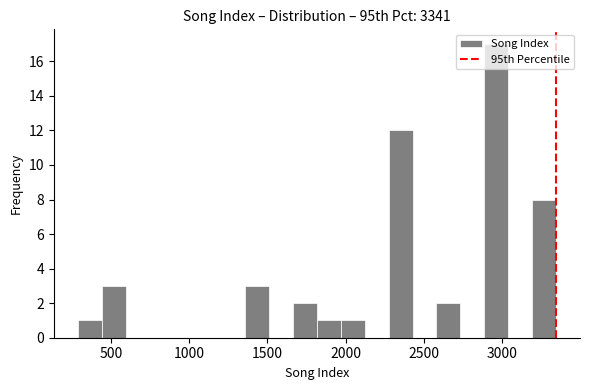

Around what value on the x-axis is the tallest bar? Give the approximate position of its centre, as read against the axis.

2950